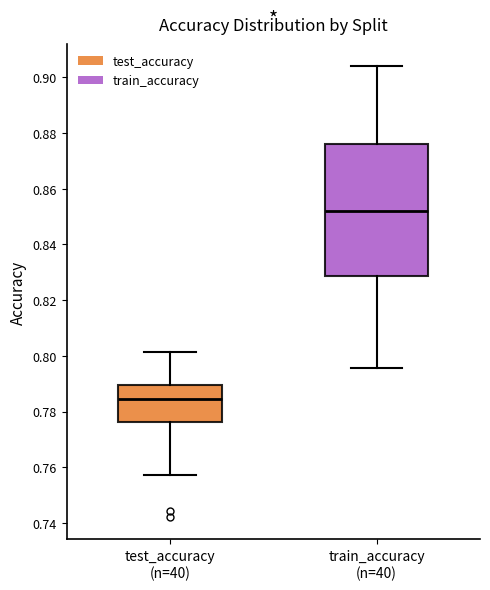

Reading left to right, transcribe this box plot: for each box, give where its median line is, the range the box spans, and where its two whiskers end, as read against the y-axis. The values are not printed on the chart, so give them approximately, as read against the axis.

test_accuracy (n=40): median 0.784, box 0.776 to 0.790, whiskers 0.758 to 0.802
train_accuracy (n=40): median 0.852, box 0.828 to 0.876, whiskers 0.796 to 0.904